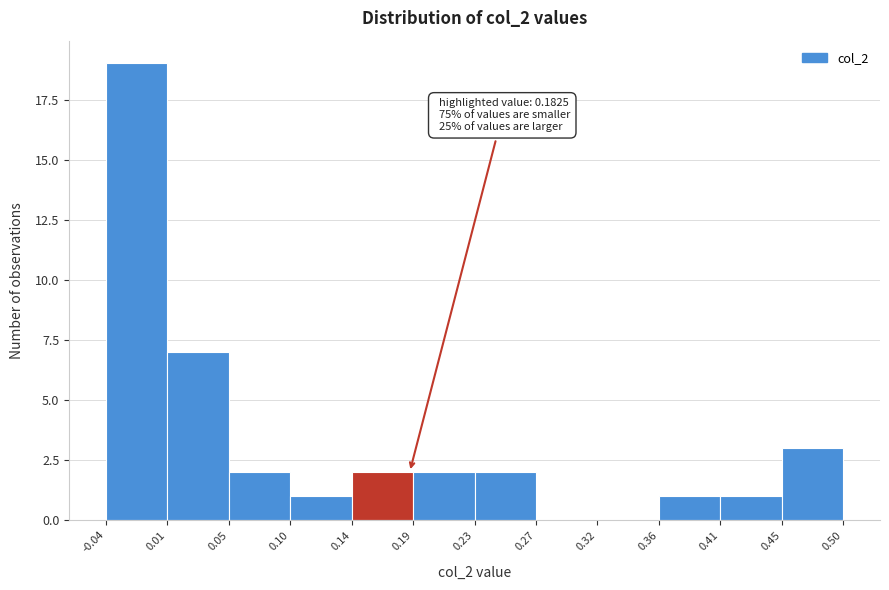

Which range on the x-axis has the tallest bar?

-0.04 to 0.01